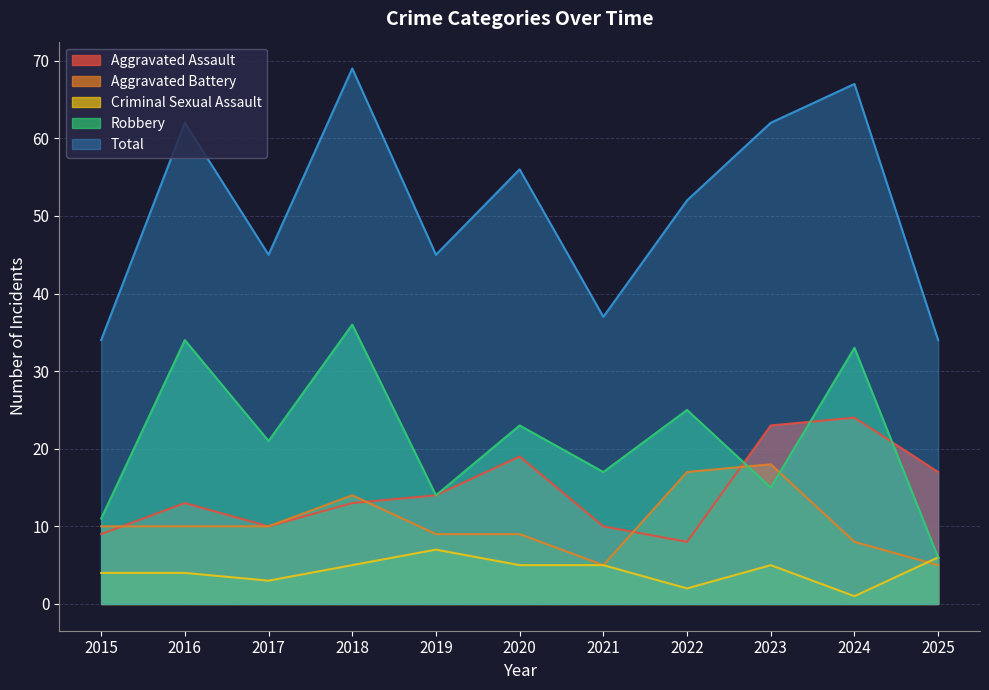

Which category has the lowest value across all series?

2024